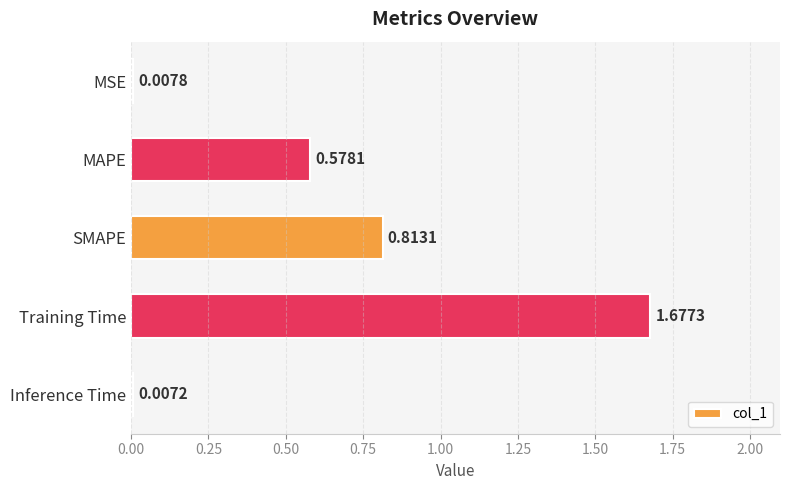

What is the sum of all values?

3.1